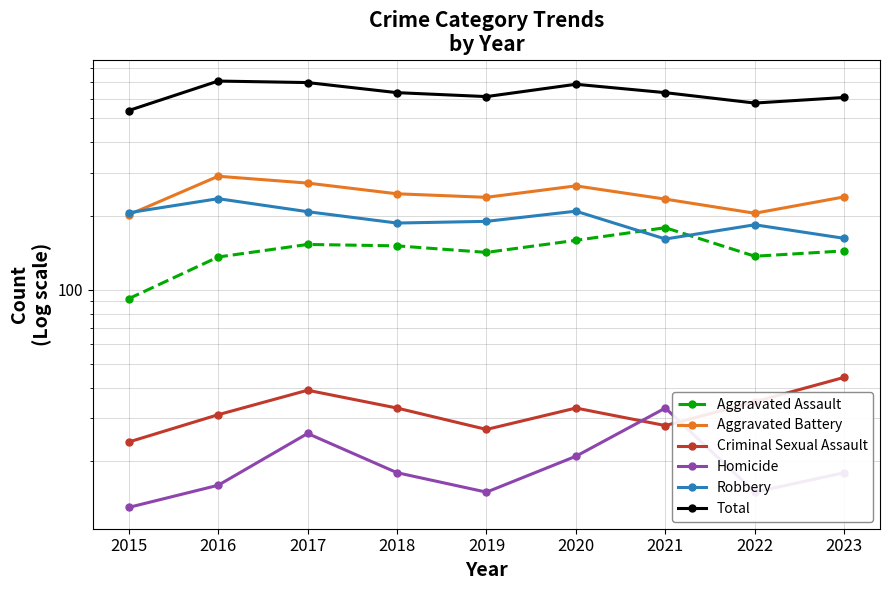

True or false: Total and Aggravated Battery intersect in this chart.

False